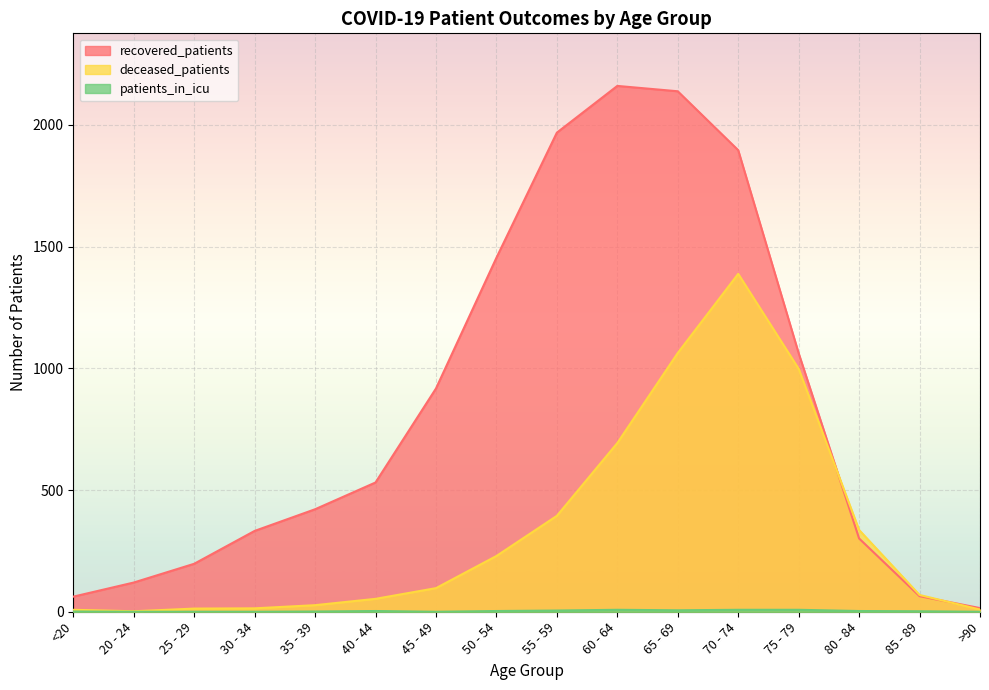

What is the difference between the second highest and minimum values in the deceased_patients series?

1061